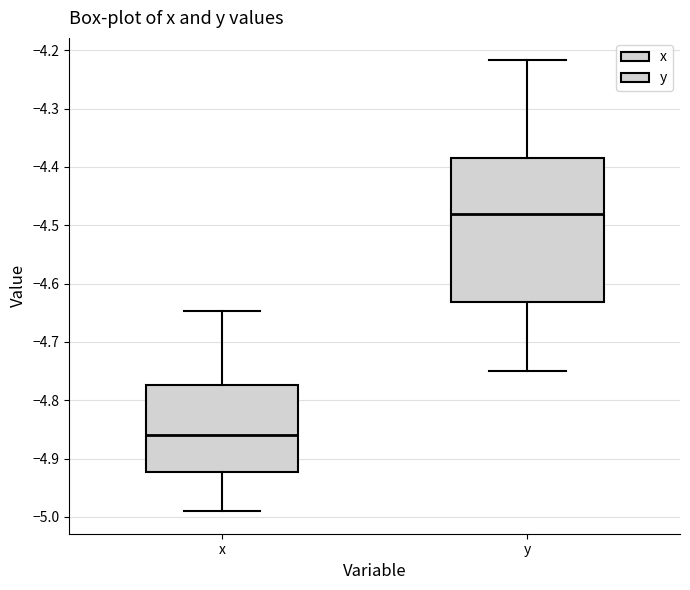

Which box has the lowest median line?

x